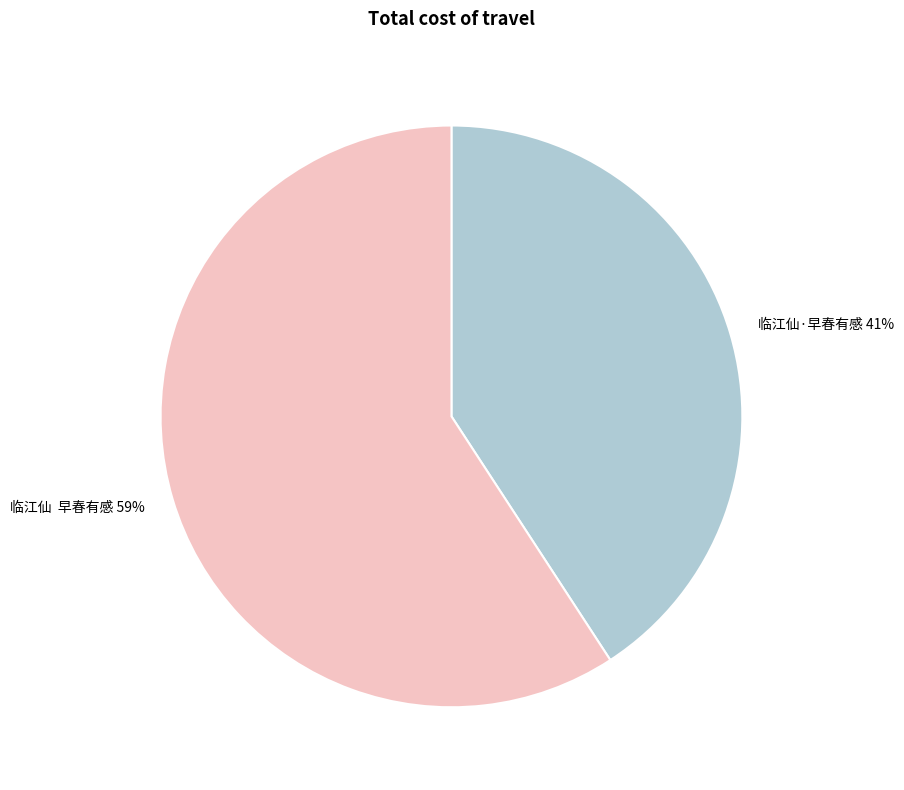

Which has a higher value, 临江仙·早春有感 41% or 临江仙 早春有感 59%?

临江仙 早春有感 59%